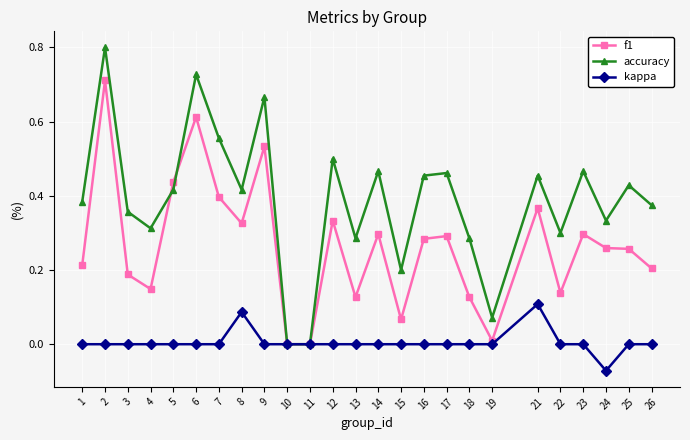

At 12, list the series in order from smallest to largest.

kappa, f1, accuracy